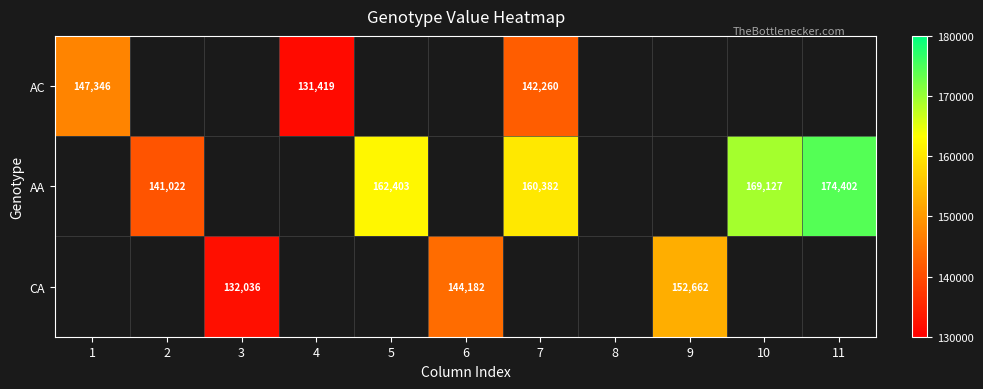

The value of AC at 7 is 142260. True or false?

True